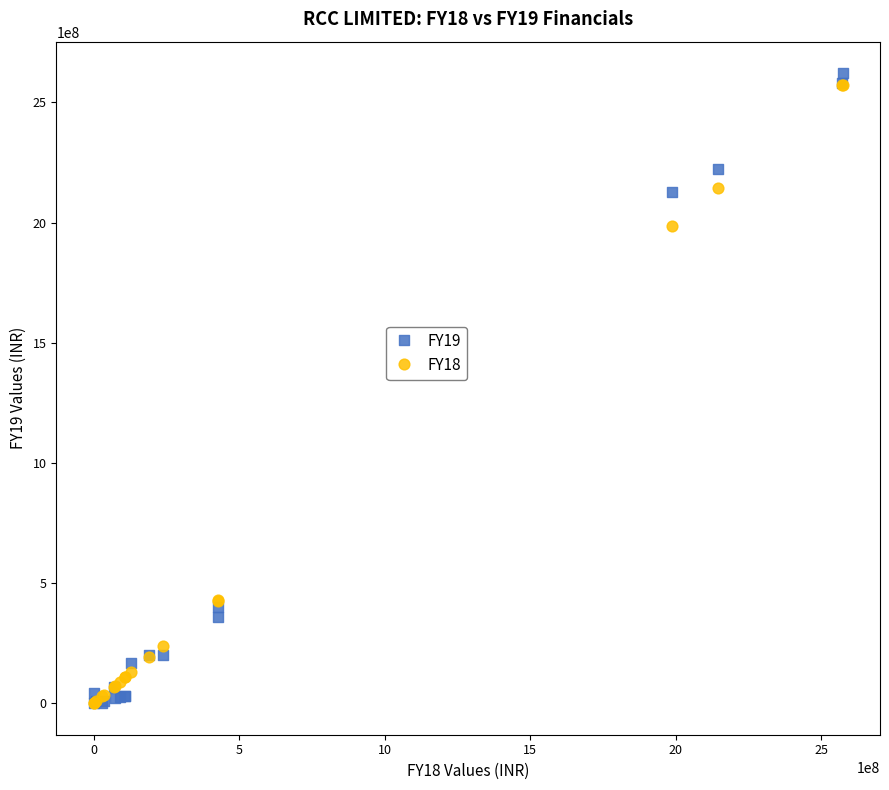

Across all series, what Y value is closest to 1310897786?

1986526772